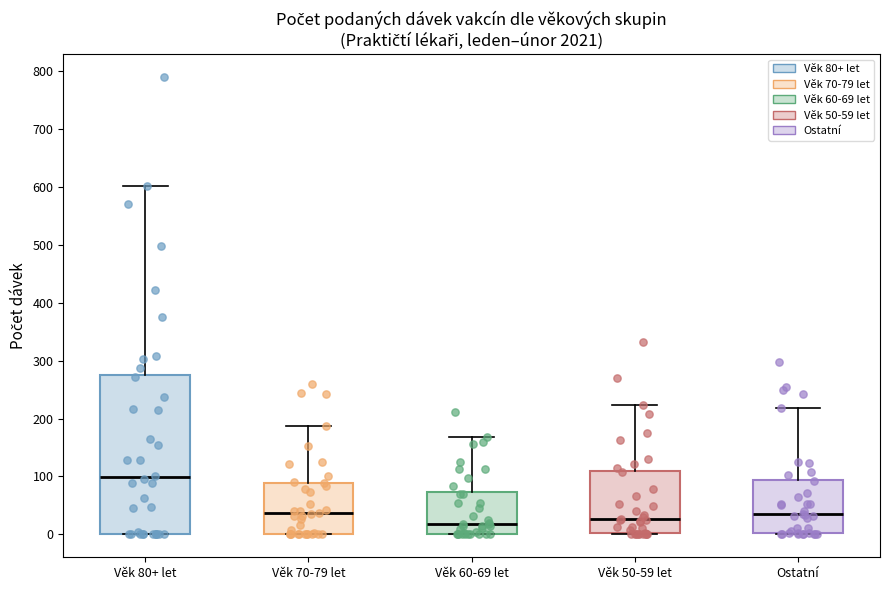

Reading left to right, transcribe this box plot: for each box, give where its median line is, the range the box spans, and where its two whiskers end, as read against the y-axis. The values are not printed on the chart, so give them approximately, as read against the axis.

Věk 80+ let: median 100, box 0 to 280, whiskers 0 to 600
Věk 70-79 let: median 40, box 0 to 90, whiskers 0 to 190
Věk 60-69 let: median 20, box 0 to 70, whiskers 0 to 170
Věk 50-59 let: median 30, box 0 to 110, whiskers 0 to 220
Ostatní: median 30, box 0 to 90, whiskers 0 to 220